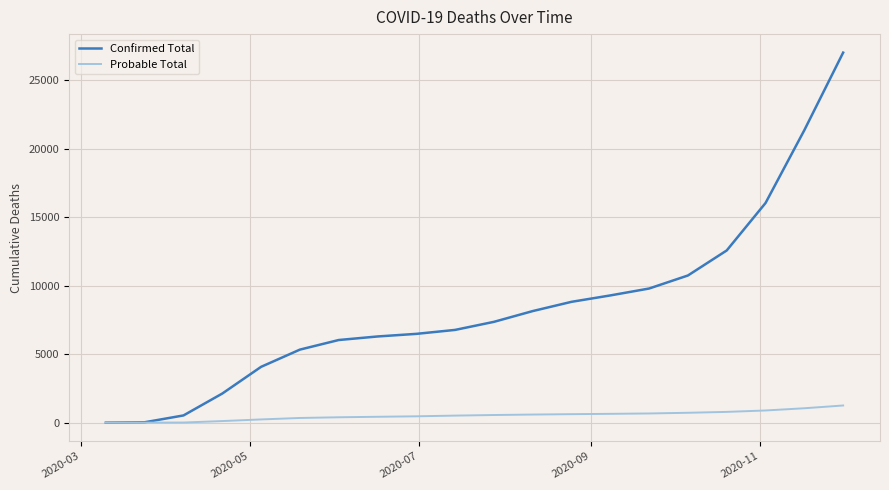

List the series in order of their overall mean, lowest first.

Probable Total, Confirmed Total